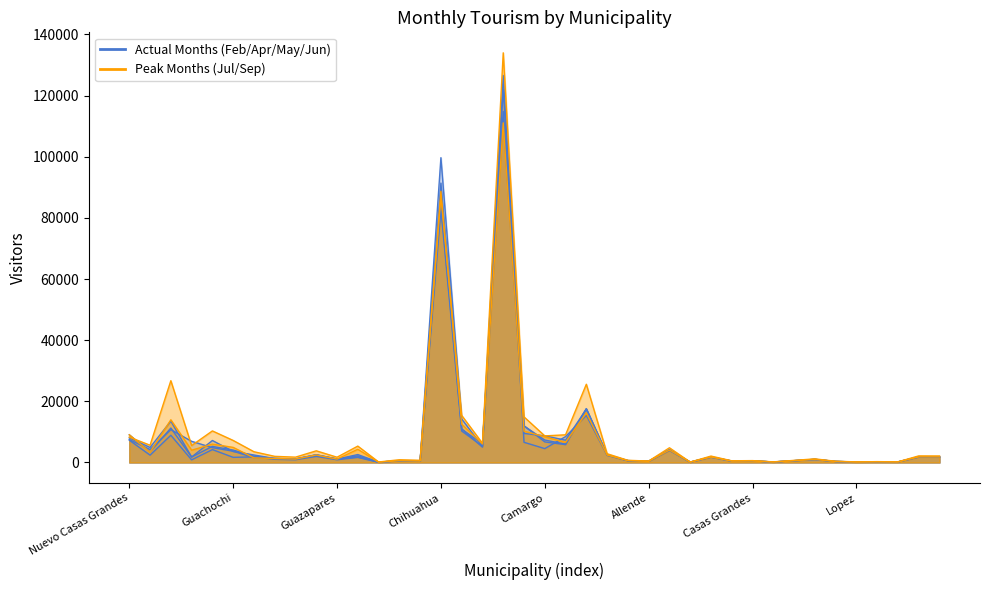

True or false: Septiembre has more than 1 points higher than both neighbors.

True